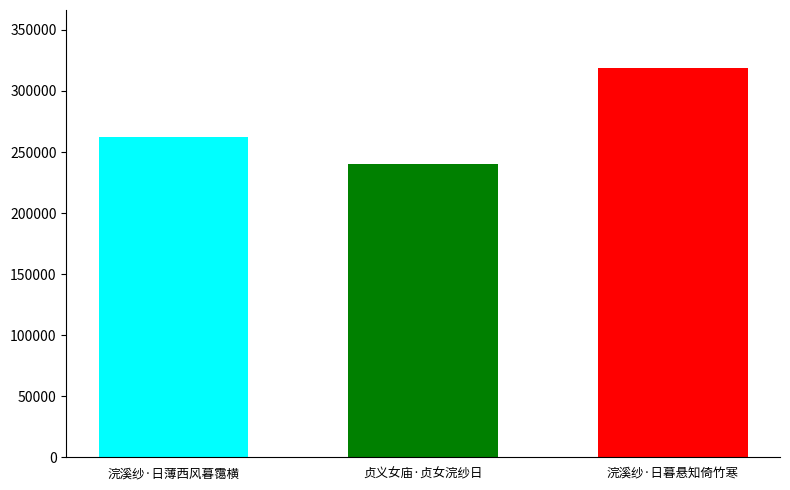

What is the difference between the highest and lowest values at 贞义女庙·贞女浣纱日?

78700